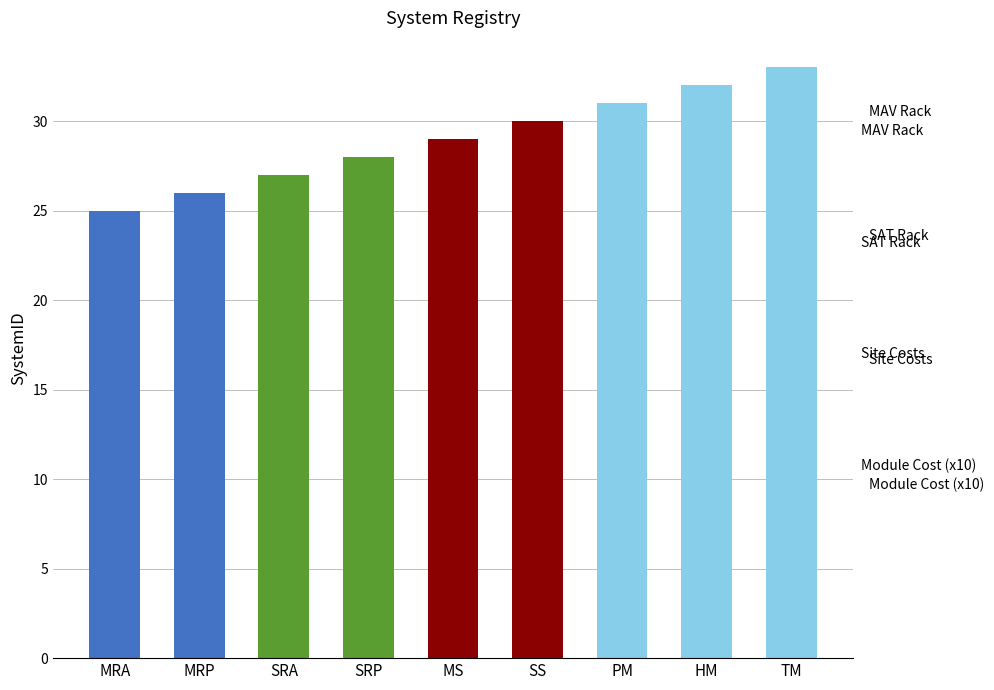

What is the total value across all series at SS?

30